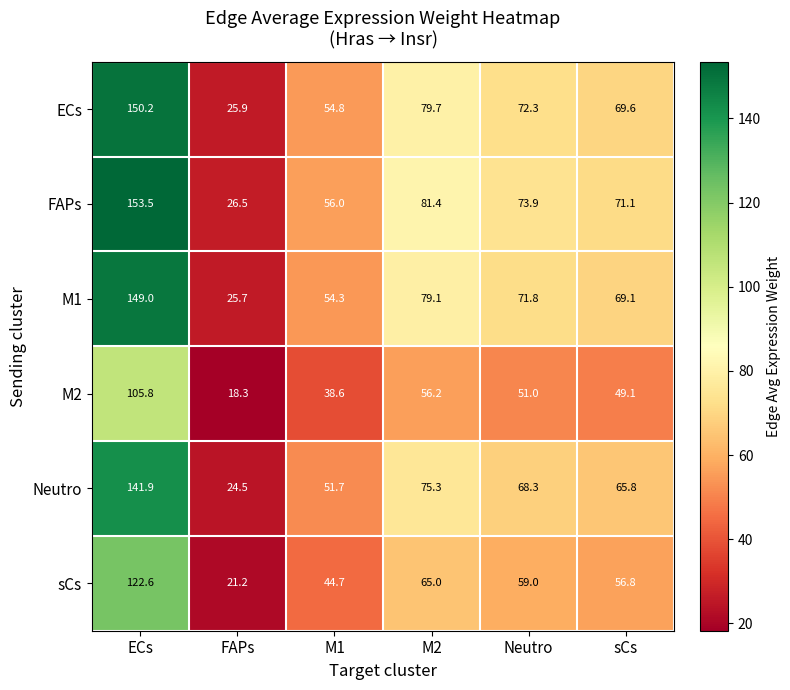

What is the maximum value shown in the chart?

153.5